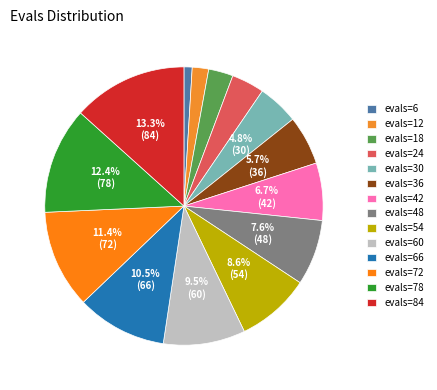

How many segments does this pie chart have?

14